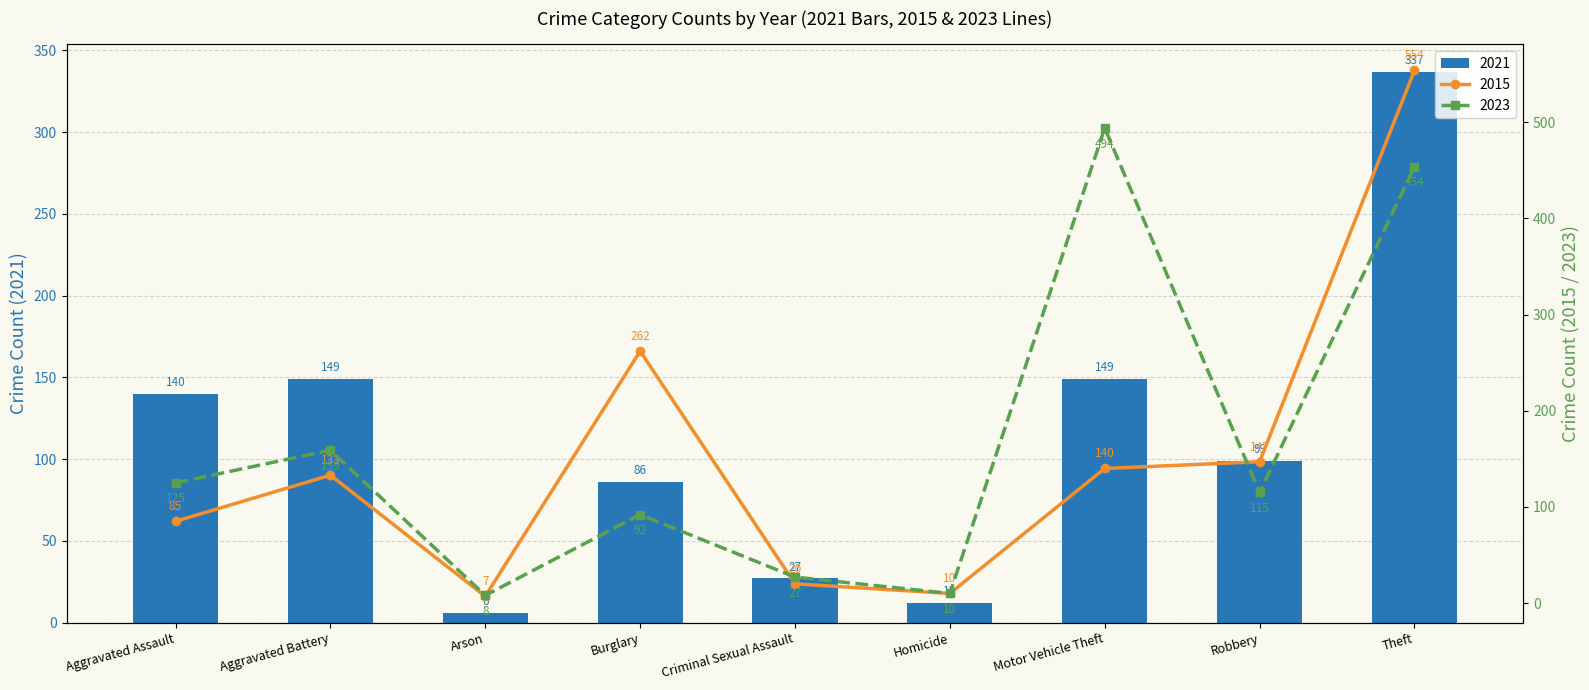

Rank the series by their maximum value, from highest to lowest.

2015, 2023, 2021